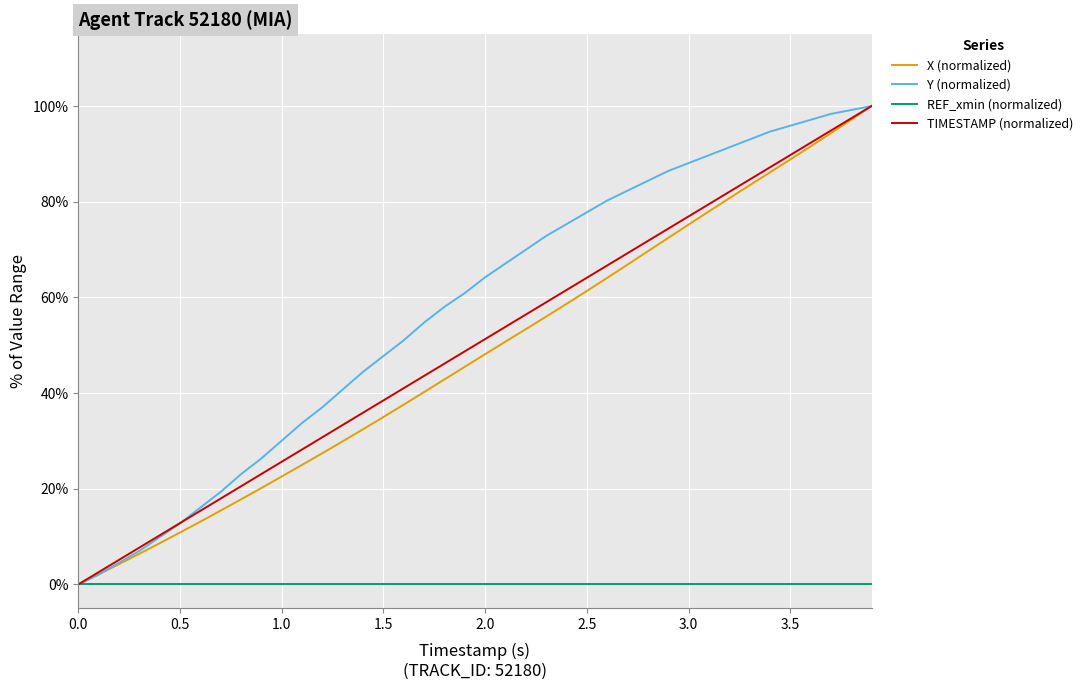

Does the chart have visible grid lines?

Yes